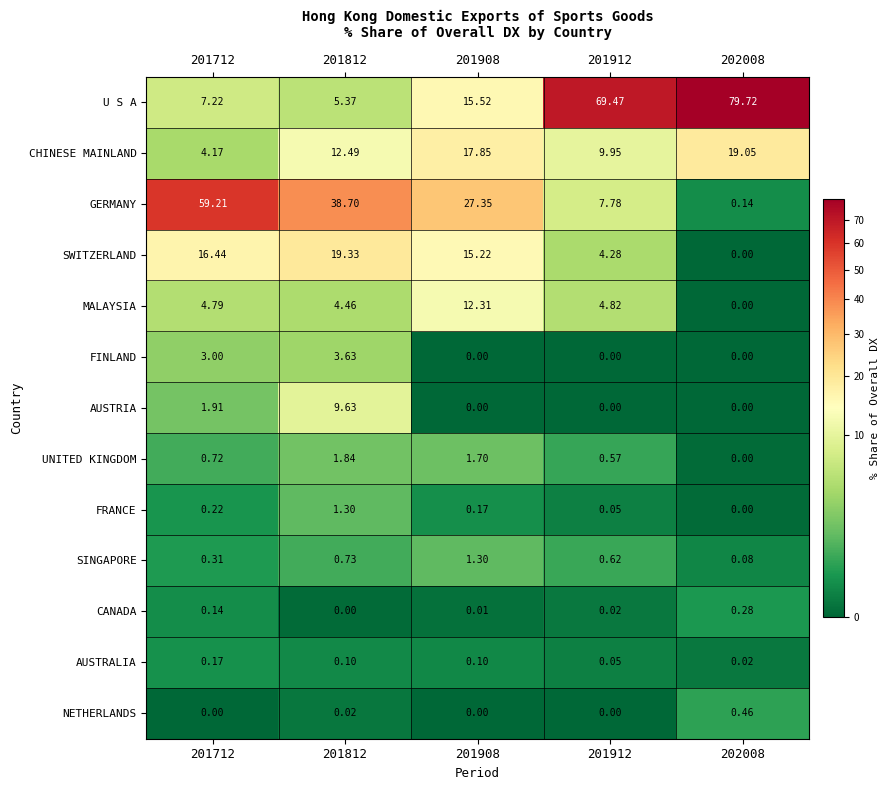

What is the difference between the highest and lowest values at 201712?

59.2